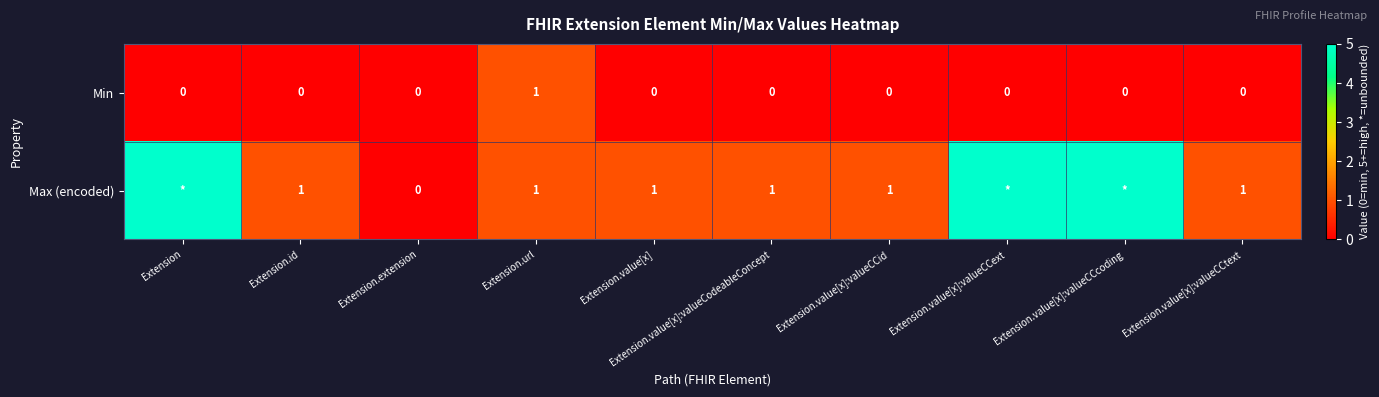

Which has a higher value, Extension or Extension.extension?

Extension